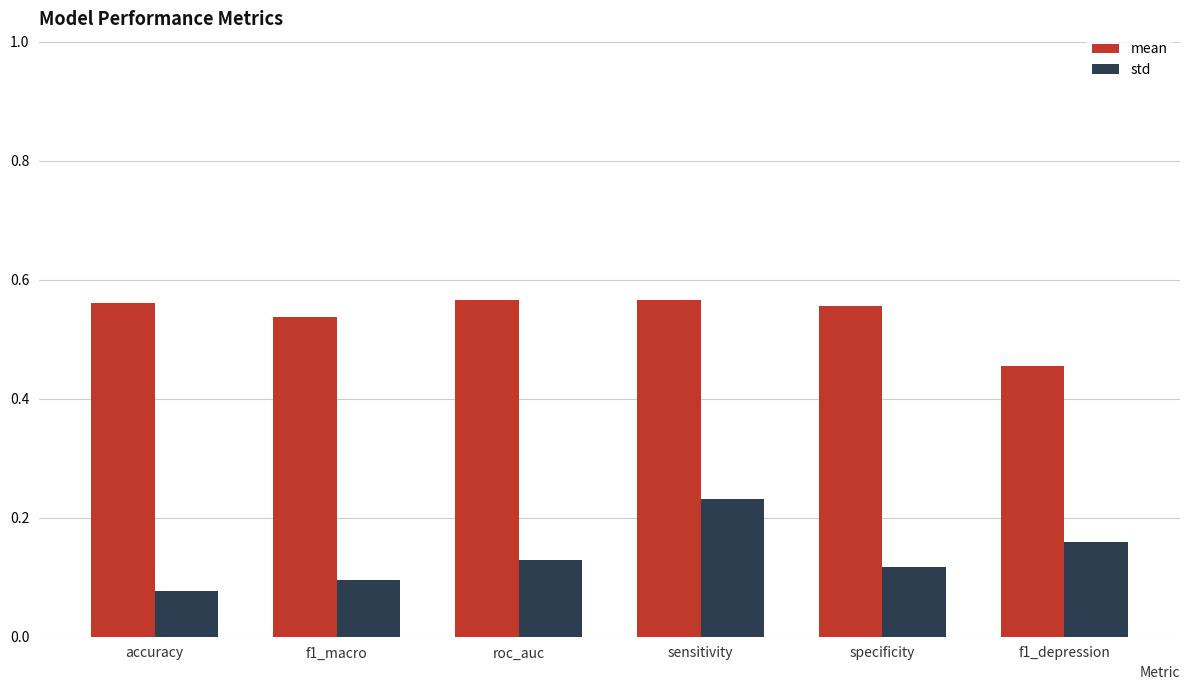

At which label is std closest to 0?

accuracy